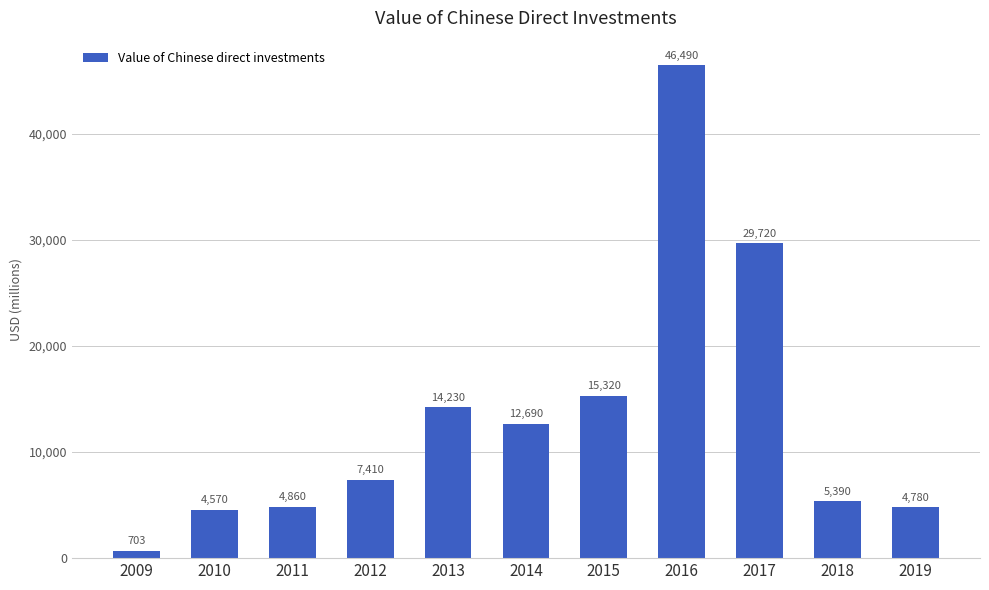

What is the difference between the values at 2017 and 2015?

14400